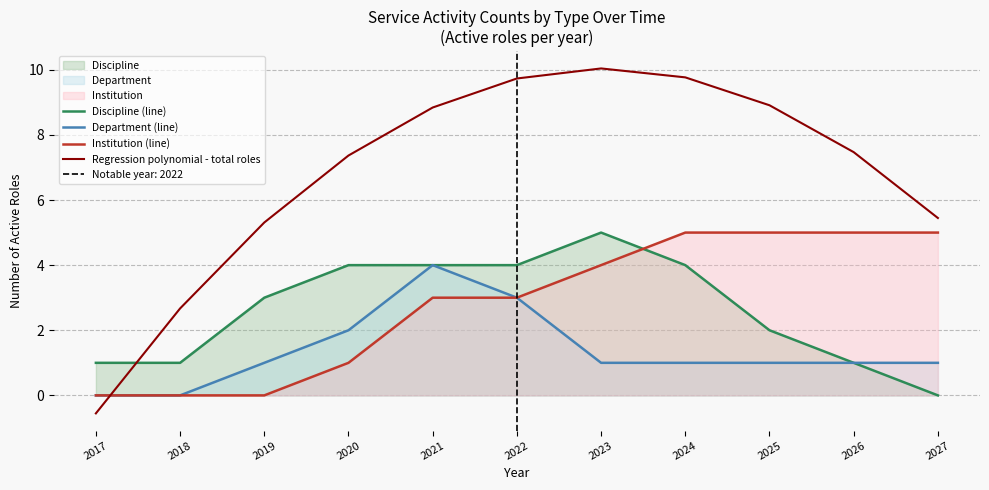

Reading left to right, list all the values displayed in this chart.

Discipline (line): 2017=1.0	2018=1.0	2019=3.0	2020=4.0	2021=4.0	2022=4.0	2023=5.0	2024=4.0	2025=2.0	2026=1.0	2027=0.0
Department (line): 2017=0.0	2018=0.0	2019=1.0	2020=2.0	2021=4.0	2022=3.0	2023=1.0	2024=1.0	2025=1.0	2026=1.0	2027=1.0
Institution (line): 2017=0.0	2018=0.0	2019=0.0	2020=1.0	2021=3.0	2022=3.0	2023=4.0	2024=5.0	2025=5.0	2026=5.0	2027=5.0
Regression polynomial - total roles: 2017=-0.6	2018=2.7	2019=5.3	2020=7.4	2021=8.8	2022=9.7	2023=10.0	2024=9.8	2025=8.9	2026=7.5	2027=5.4